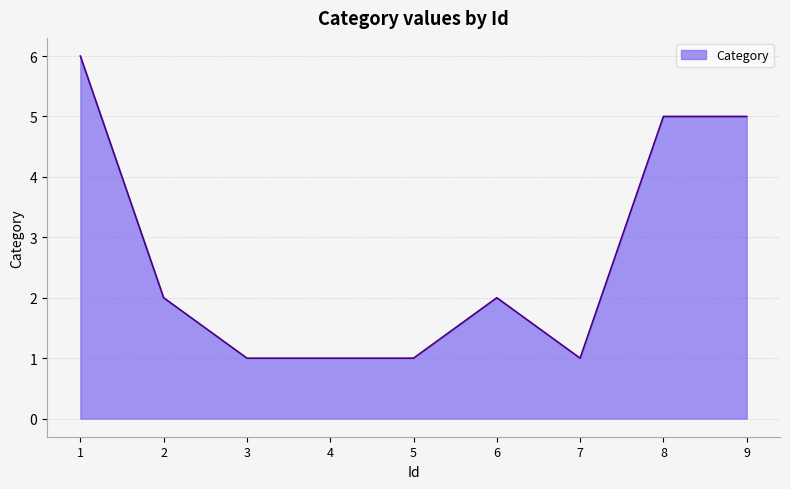

What is the difference between the maximum and minimum values?

5